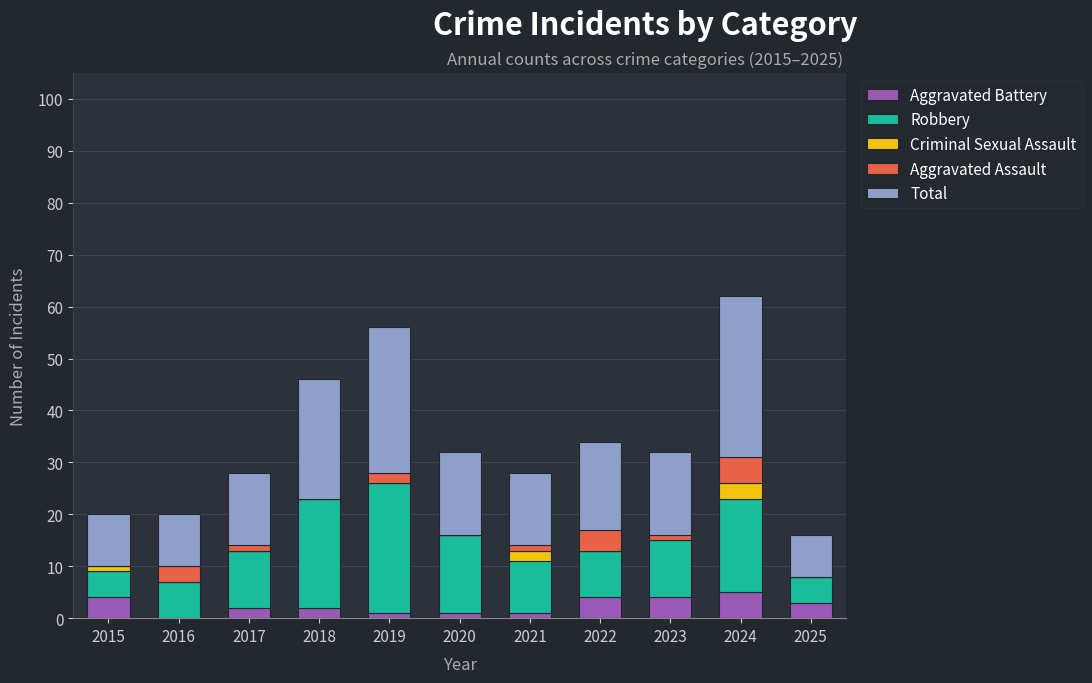

What is the maximum value for Aggravated Battery?

5